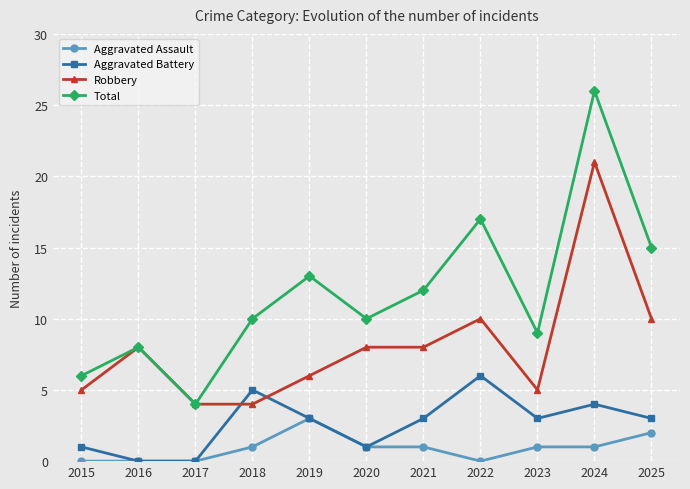

List the series in order of their peak value, lowest first.

Aggravated Assault, Aggravated Battery, Robbery, Total